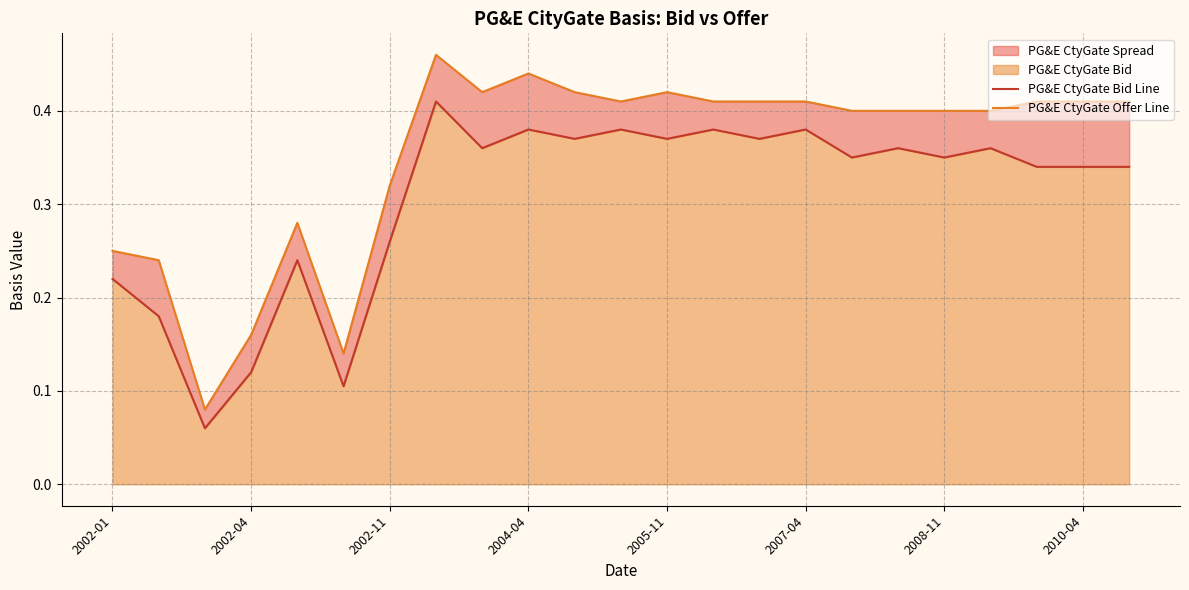

Which series has the largest range (max minus min)?

PG&E CtyGate Offer Line